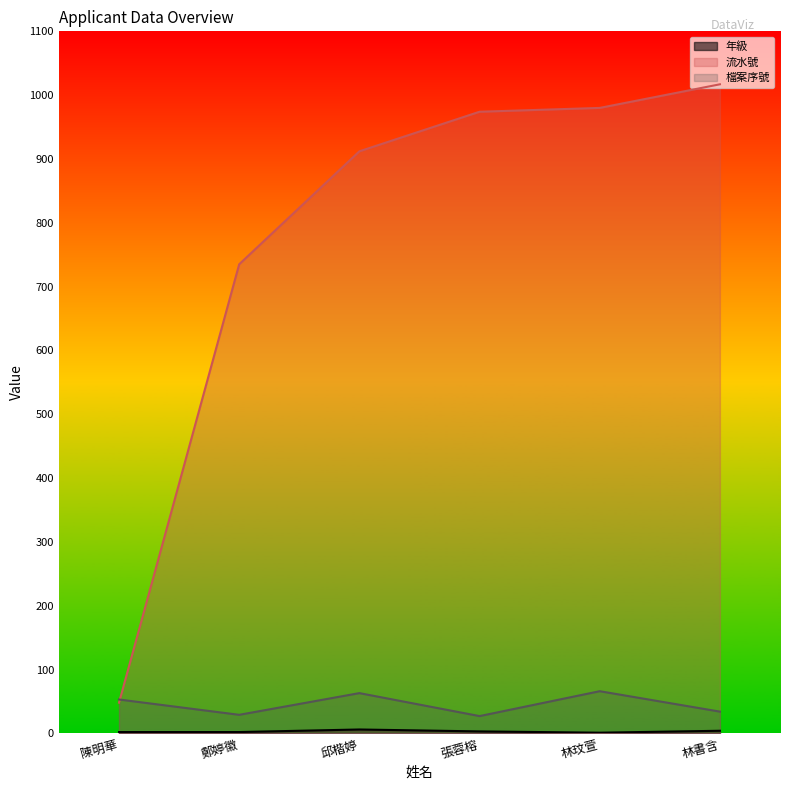

Read the 流水號 value at 陳明華.

48